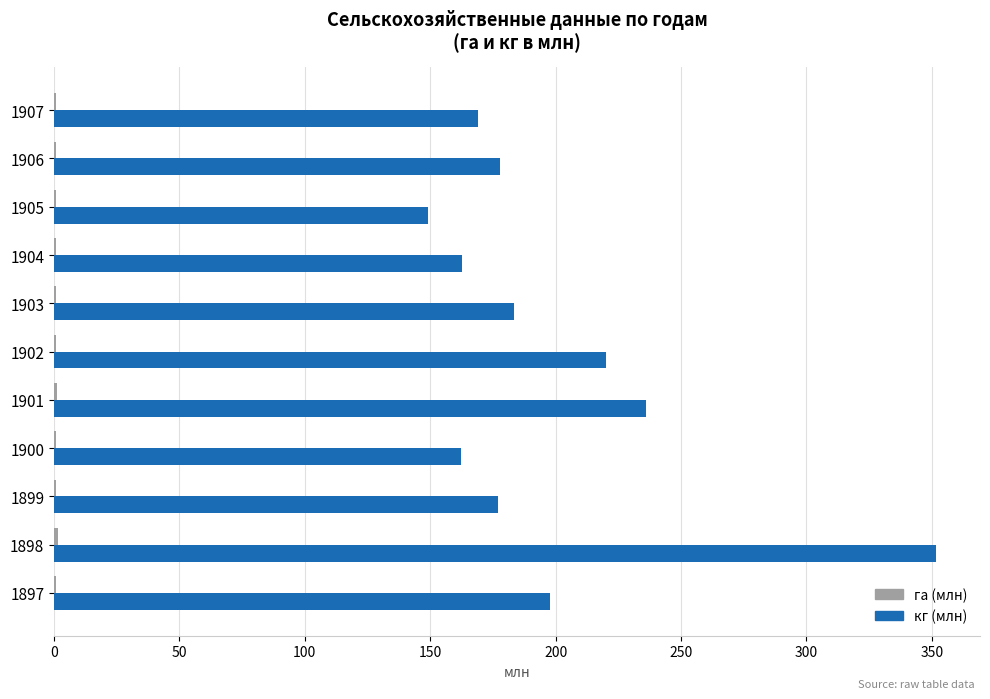

Which category has the highest value across all series?

1898